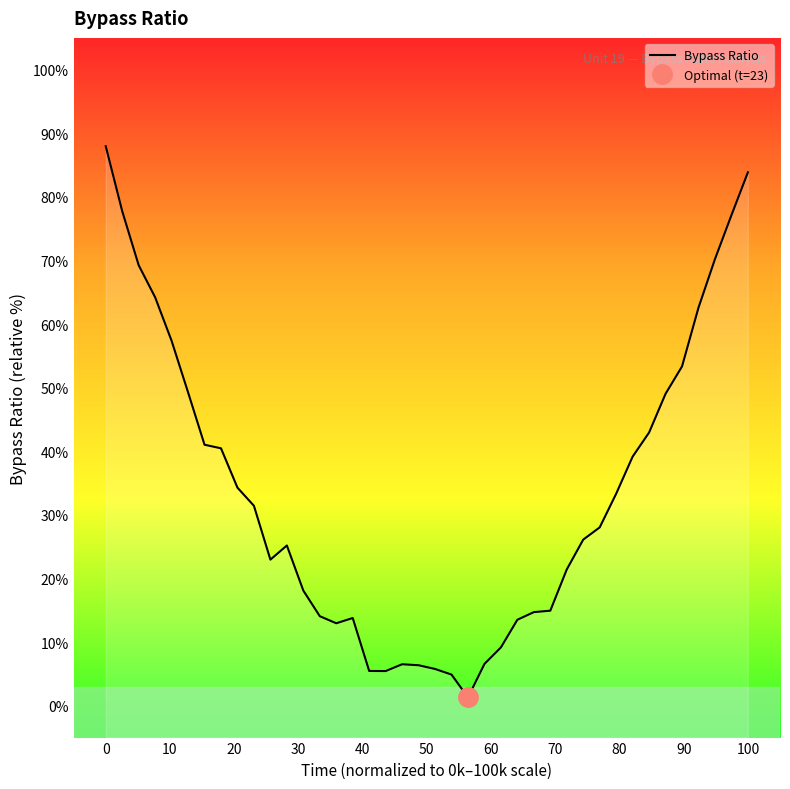

Is this an area chart (filled region under the line)?

No